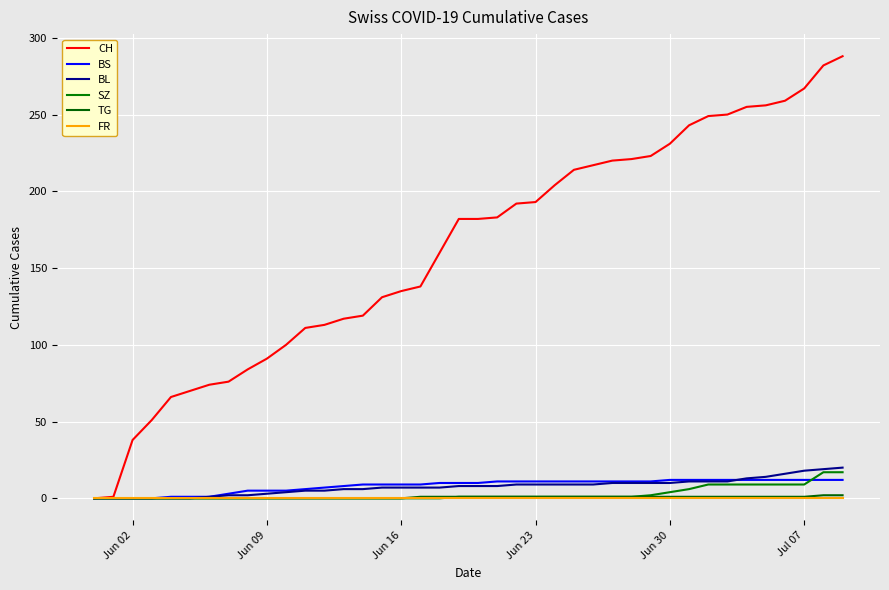

What is the difference between the second highest and minimum values in the BS series?

12